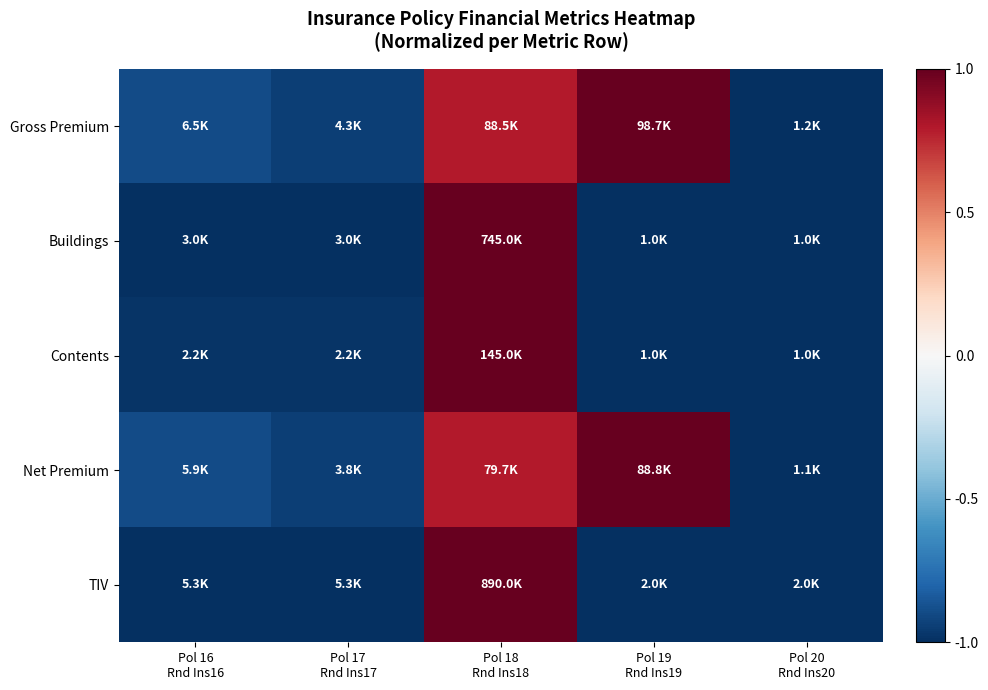

Reading right to left, list all the values displayed in this chart.

Gross Premium: Pol 20
Rnd Ins20=-1.0	Pol 19
Rnd Ins19=1.0	Pol 18
Rnd Ins18=0.8	Pol 17
Rnd Ins17=-0.9	Pol 16
Rnd Ins16=-0.9
Buildings: Pol 20
Rnd Ins20=-1.0	Pol 19
Rnd Ins19=-1.0	Pol 18
Rnd Ins18=1.0	Pol 17
Rnd Ins17=-1.0	Pol 16
Rnd Ins16=-1.0
Contents: Pol 20
Rnd Ins20=-1.0	Pol 19
Rnd Ins19=-1.0	Pol 18
Rnd Ins18=1.0	Pol 17
Rnd Ins17=-1.0	Pol 16
Rnd Ins16=-1.0
Net Premium: Pol 20
Rnd Ins20=-1.0	Pol 19
Rnd Ins19=1.0	Pol 18
Rnd Ins18=0.8	Pol 17
Rnd Ins17=-0.9	Pol 16
Rnd Ins16=-0.9
TIV: Pol 20
Rnd Ins20=-1.0	Pol 19
Rnd Ins19=-1.0	Pol 18
Rnd Ins18=1.0	Pol 17
Rnd Ins17=-1.0	Pol 16
Rnd Ins16=-1.0